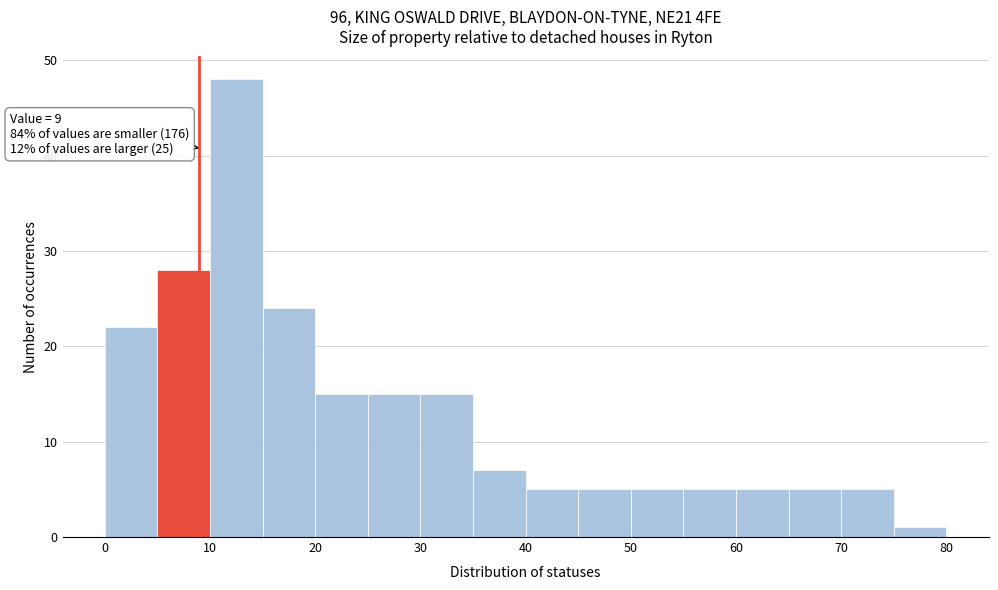

Over which range of the x-axis is the bar tallest?

10 to 15